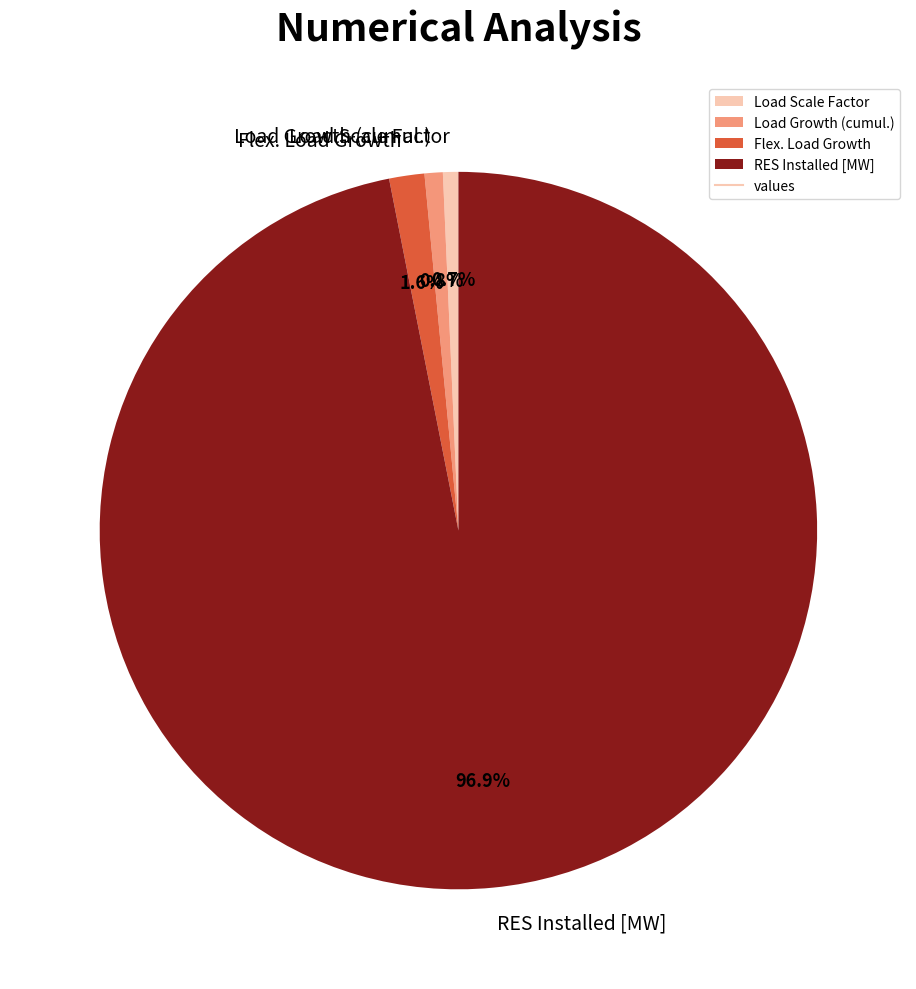

Is the sum of Load Growth (cumul.) and RES Installed [MW] greater than half?

Yes